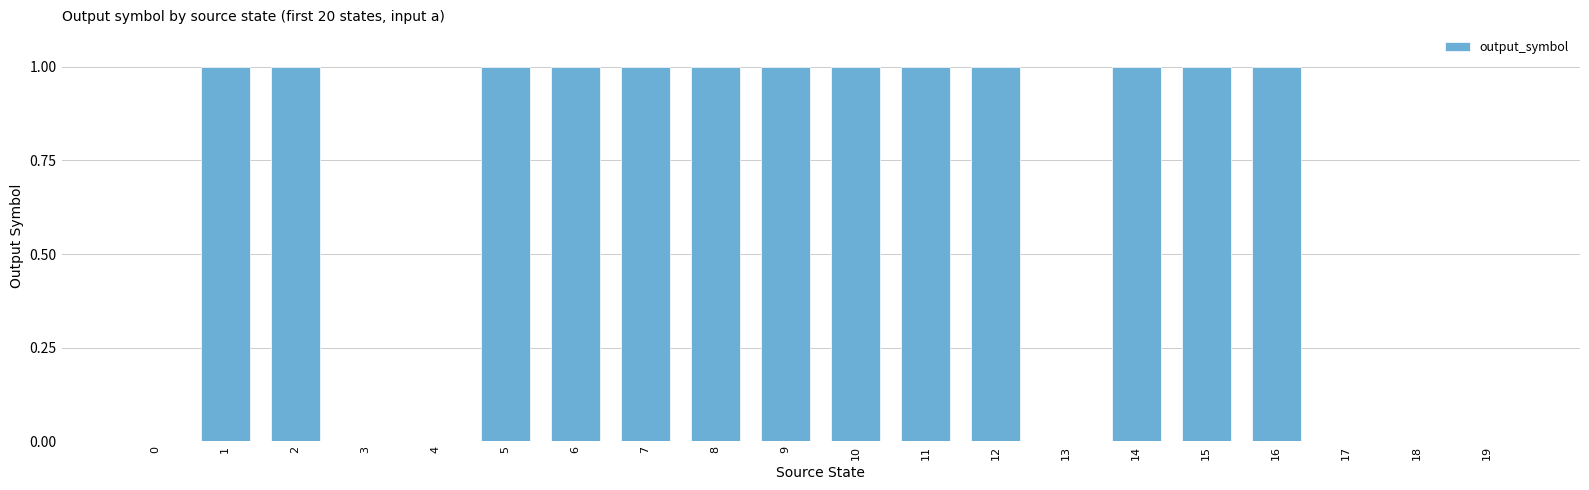

Reading right to left, extract all data points from this chart.

19=0	18=0	17=0	16=1	15=1	14=1	13=0	12=1	11=1	10=1	9=1	8=1	7=1	6=1	5=1	4=0	3=0	2=1	1=1	0=0